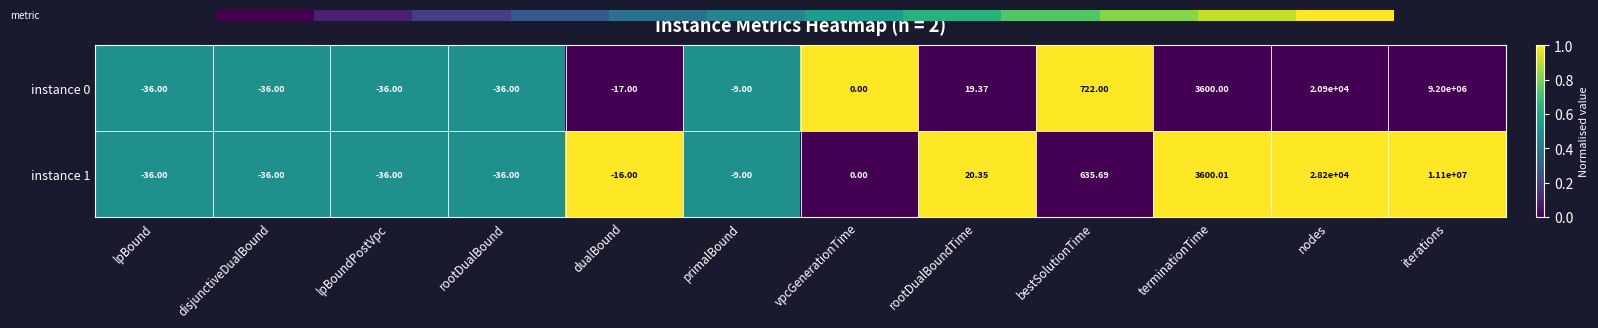

Which category has the highest value in the instance 1 series?

iterations